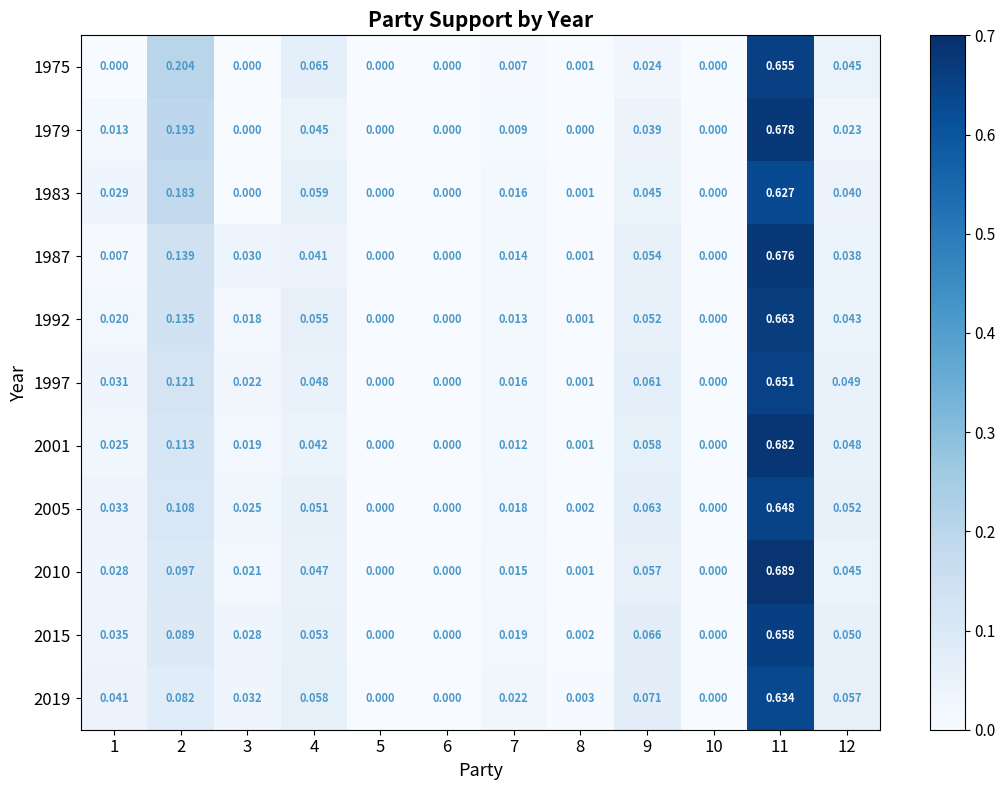

Is the value of 1992 at 7 greater than the value of 1987 at 1?

Yes